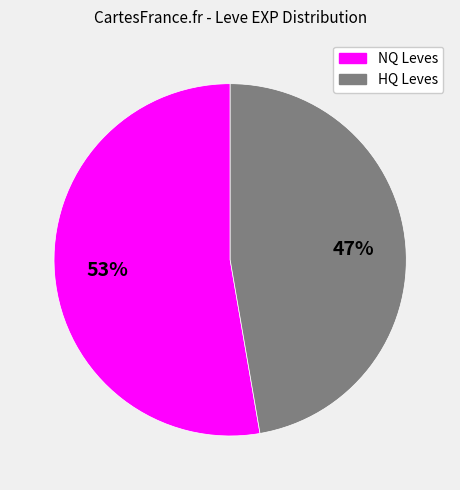

To the nearest percent, what is the average slice percentage?

50%